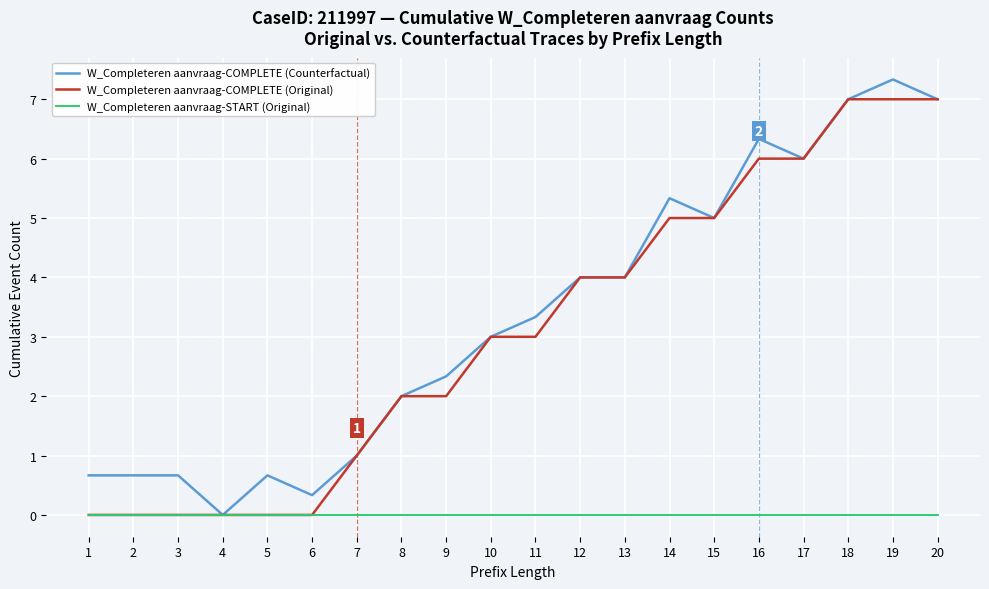

At which label does W_Completeren aanvraag-START (Original) reach its minimum?

1